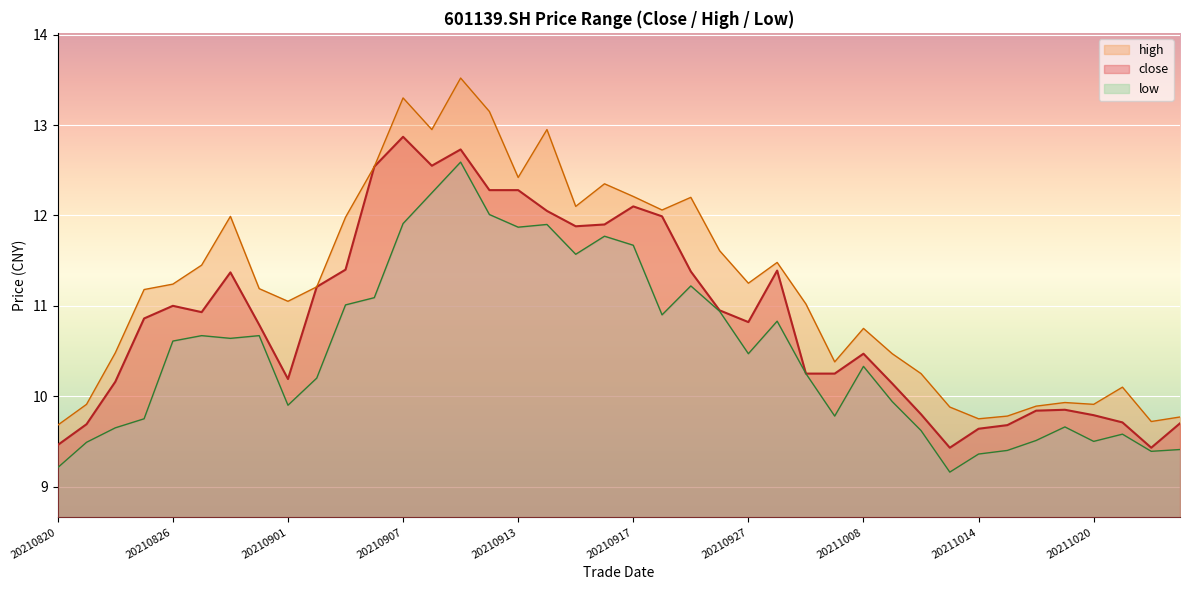

True or false: high and close intersect in this chart.

False